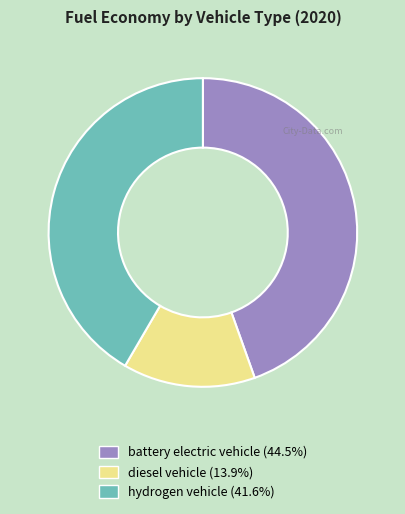

How many segments does this pie chart have?

3